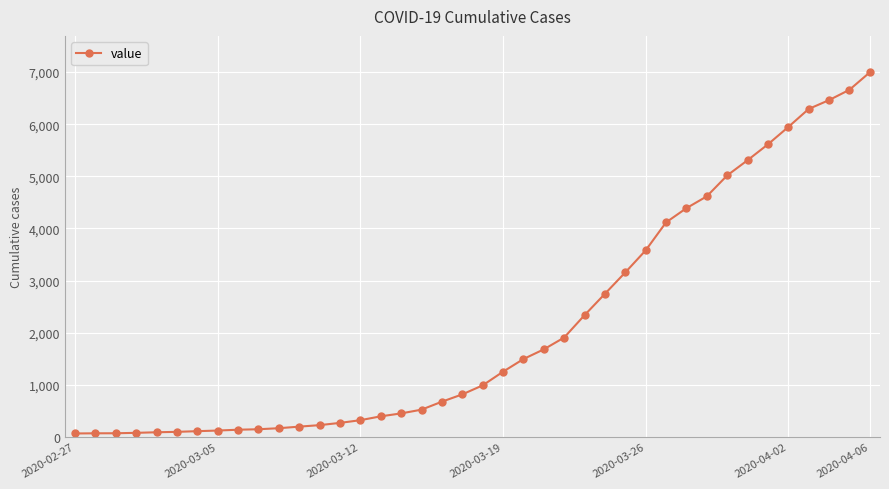

What is the greatest value displayed?

6996